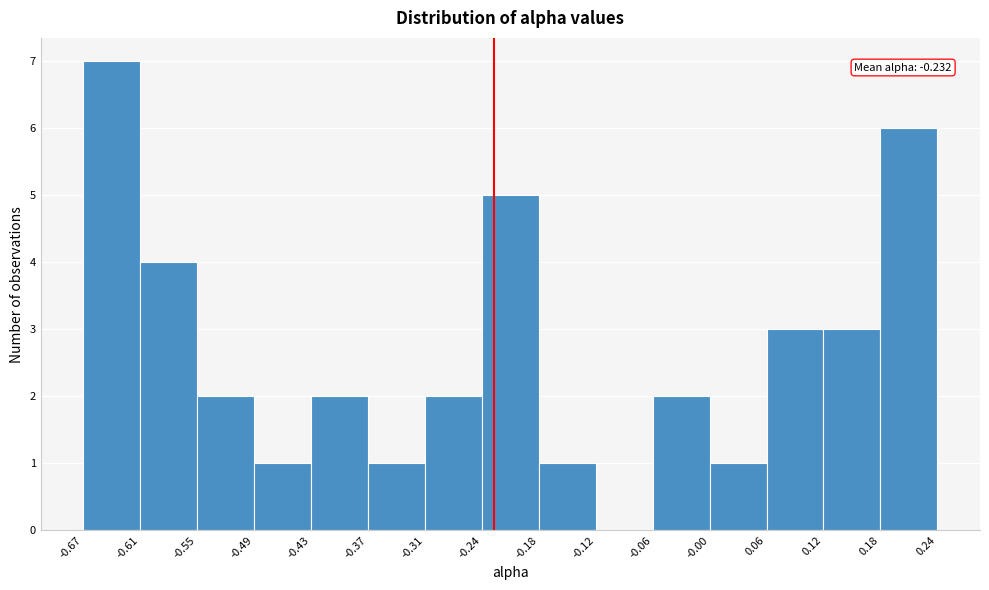

Which range on the x-axis has the tallest bar?

-0.67 to -0.61